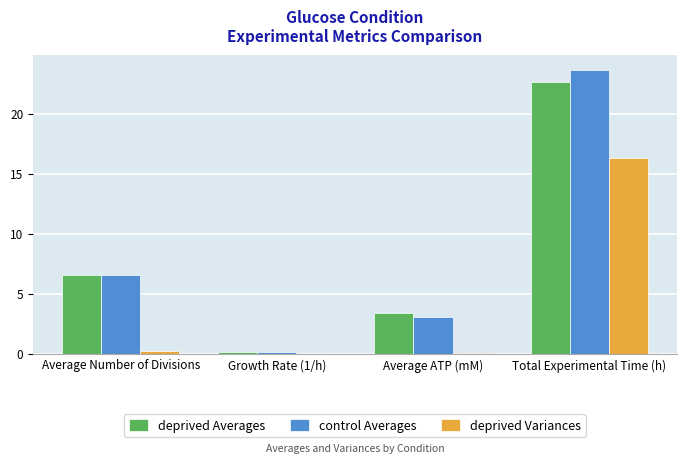

What is the sum of the deprived Variances values at Average Number of Divisions and Total Experimental Time (h)?

16.6